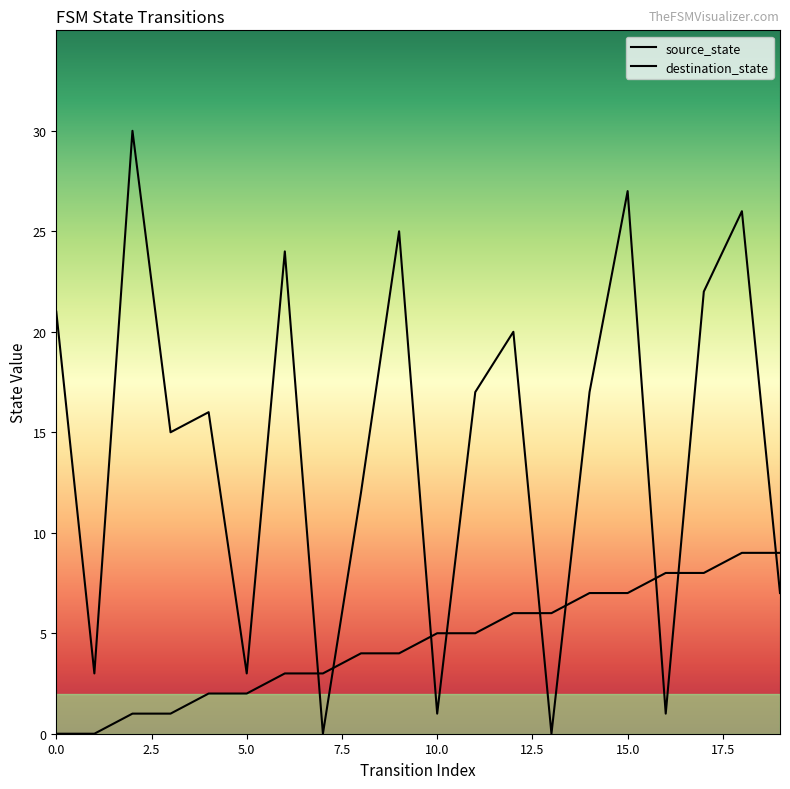

At which label does source_state first exceed 5?

12